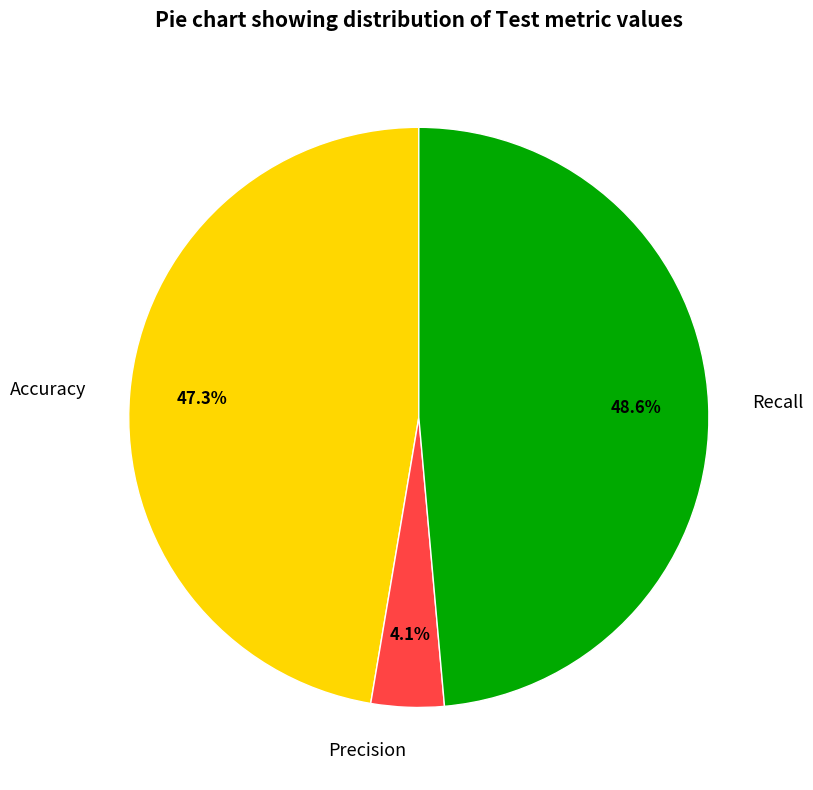

What percentage is the Precision slice, to the nearest percent?

4%